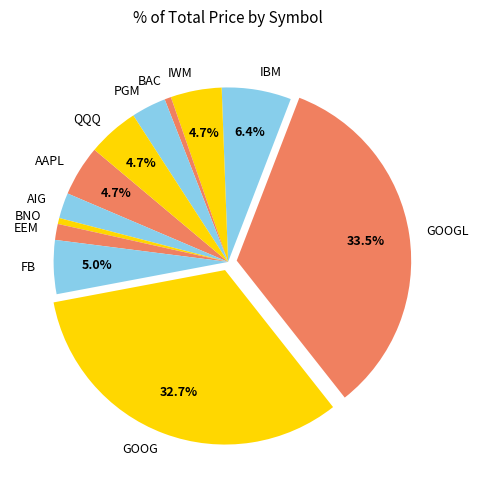

Between IBM and GOOGL, which is larger?

GOOGL